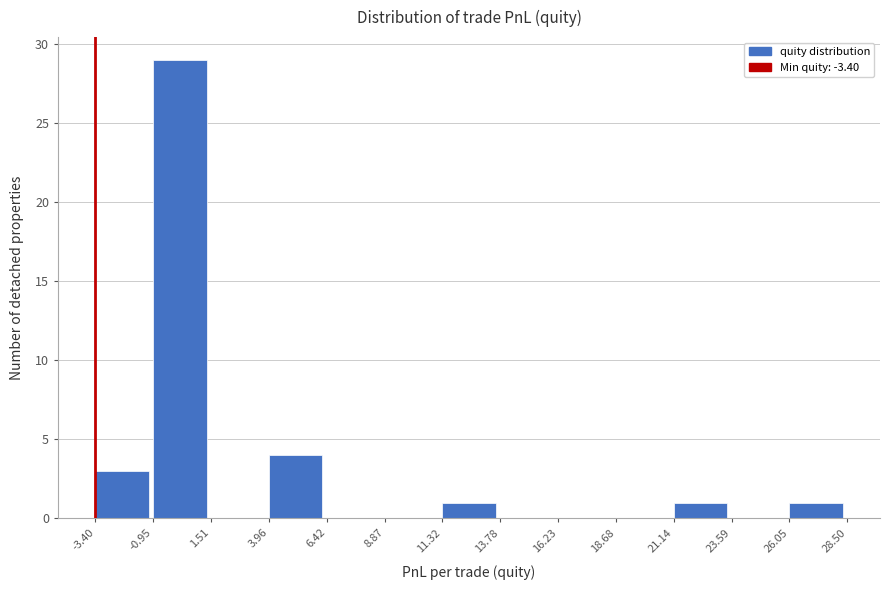

What is the height of the bar covering 11.32 to 13.78 on the x-axis? The values are not printed on the chart, so give them approximately, as read against the axis.

1